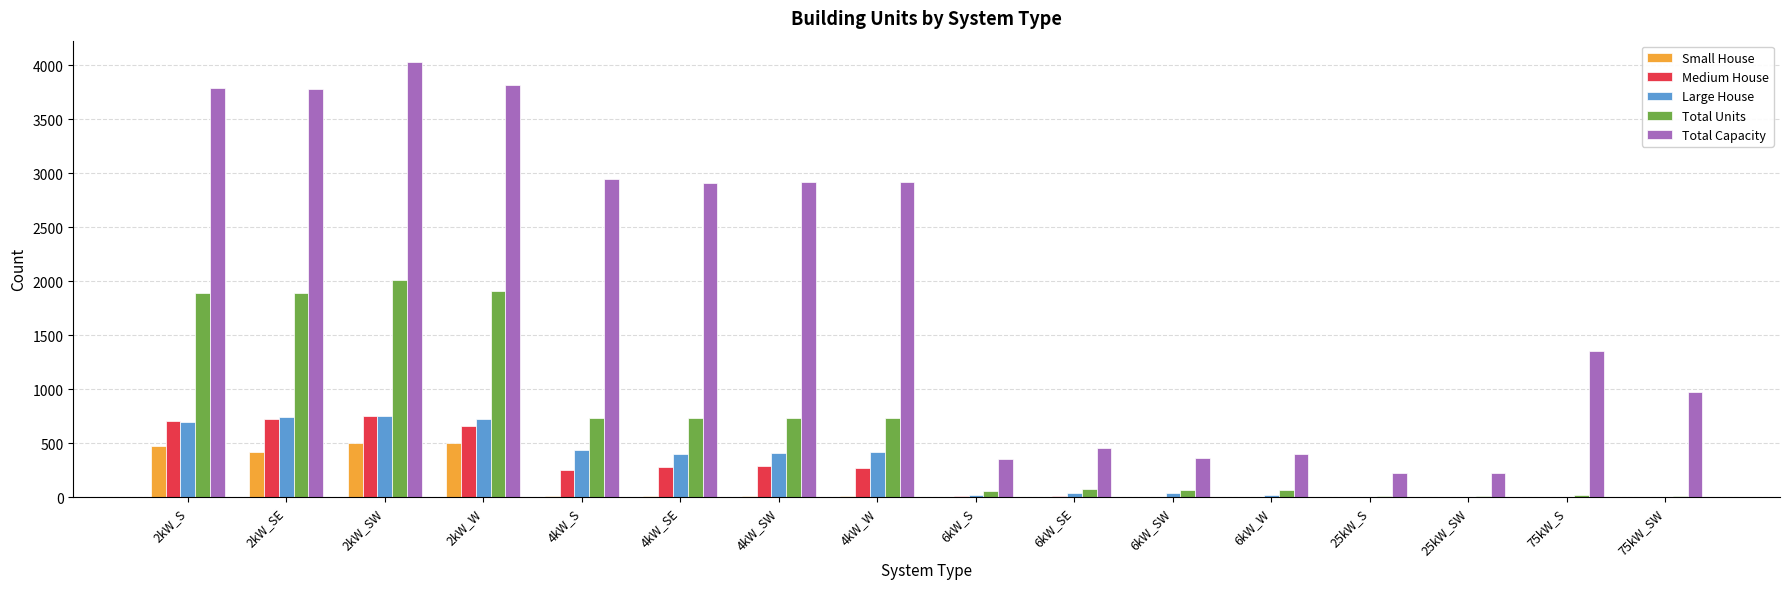

Which series changed the most between 4kW_SE and 75kW_SW?

Total Capacity